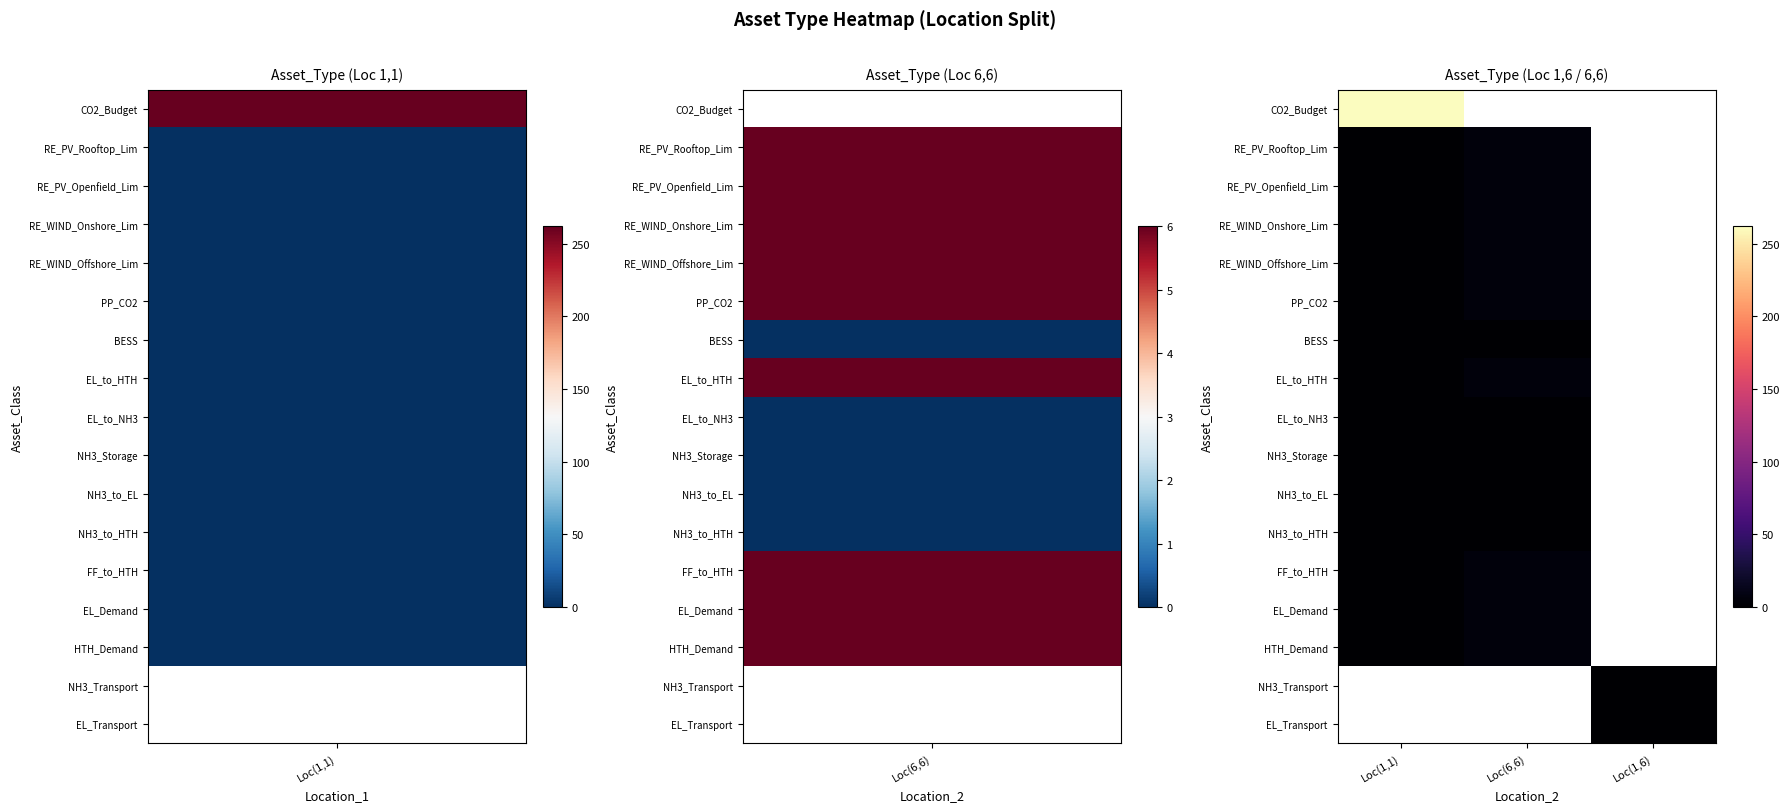

At which label is RE_PV_Rooftop_Lim closest to 3?

Loc(1,1)